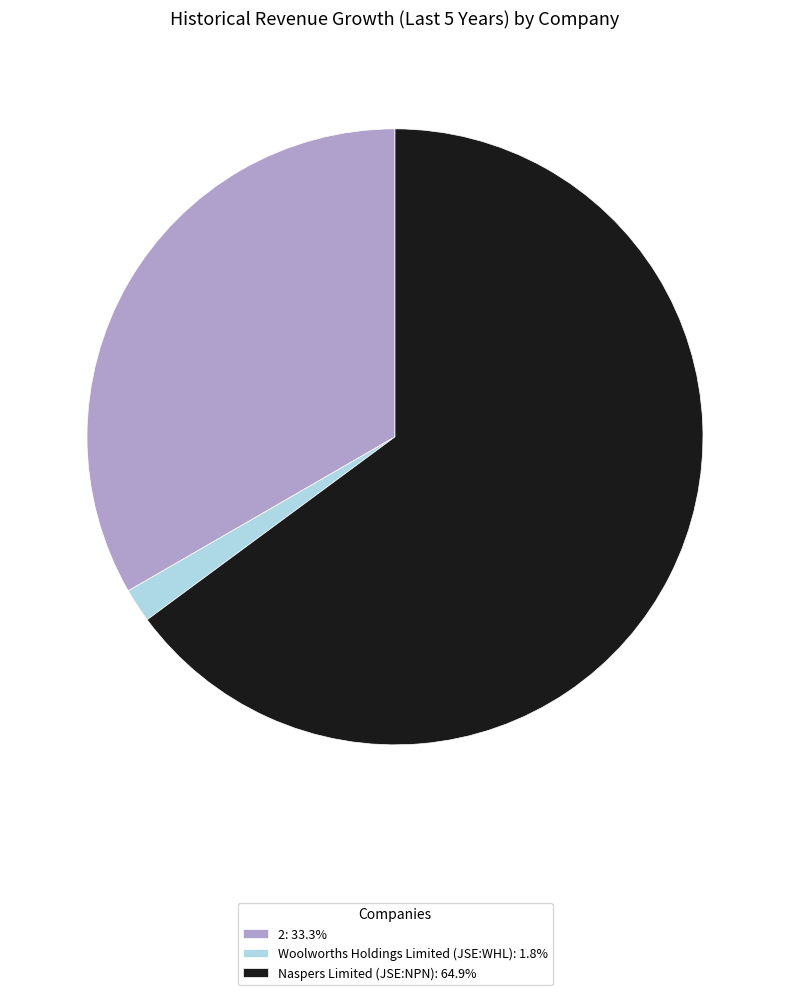

How many slices are in this pie chart?

3